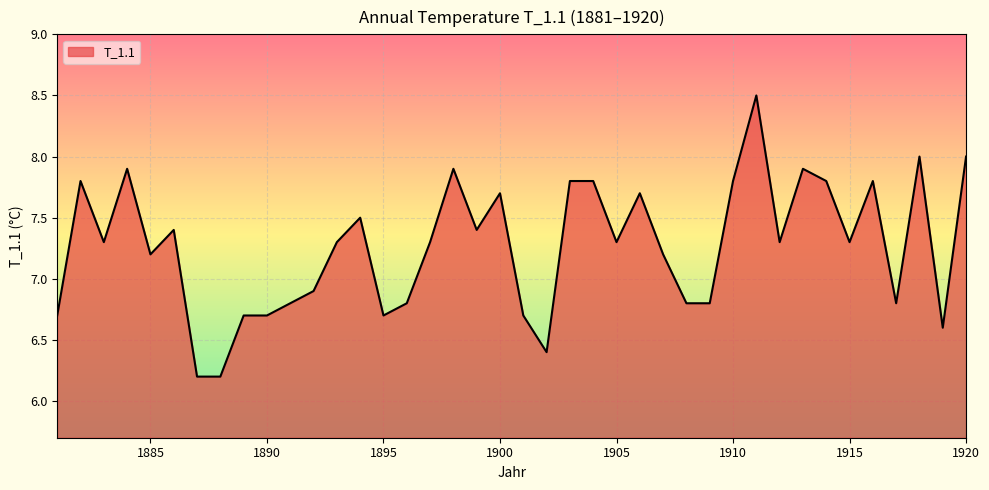

What is the difference between the maximum and minimum values?

2.3